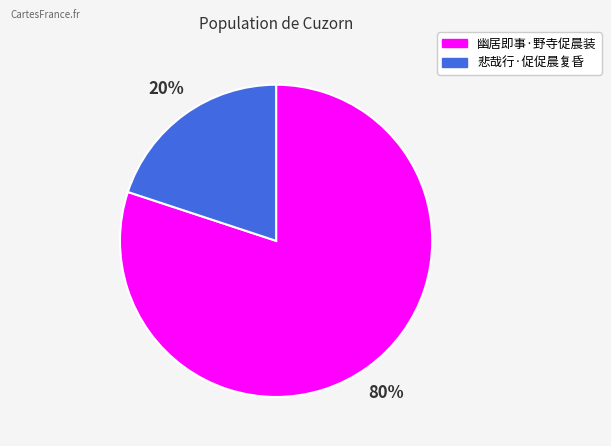

Does any single category account for the majority?

Yes